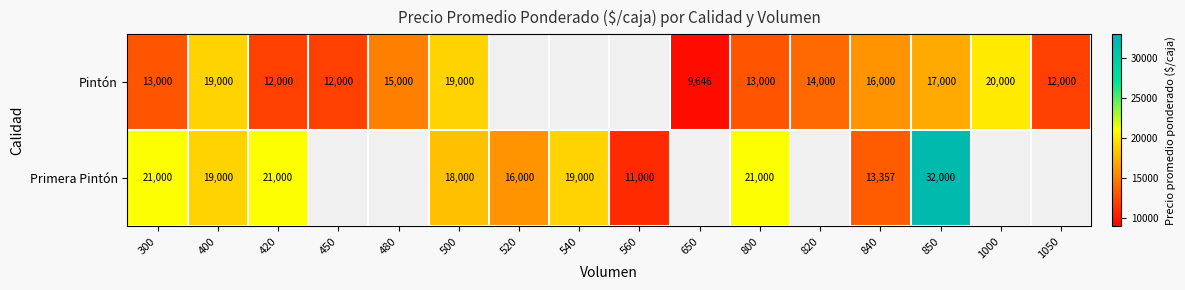

The value of Primera Pintón at 400 is 25448. True or false?

False